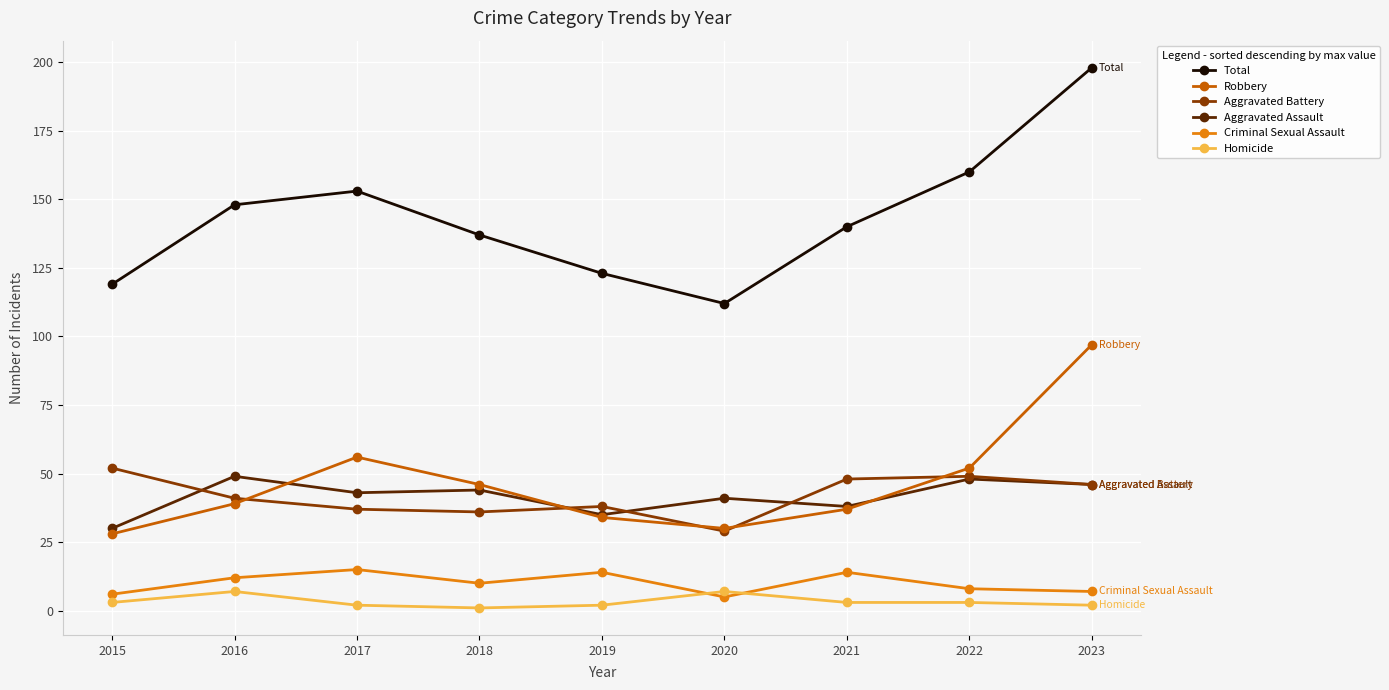

Is it true that Homicide equals 3 at 2022?

True